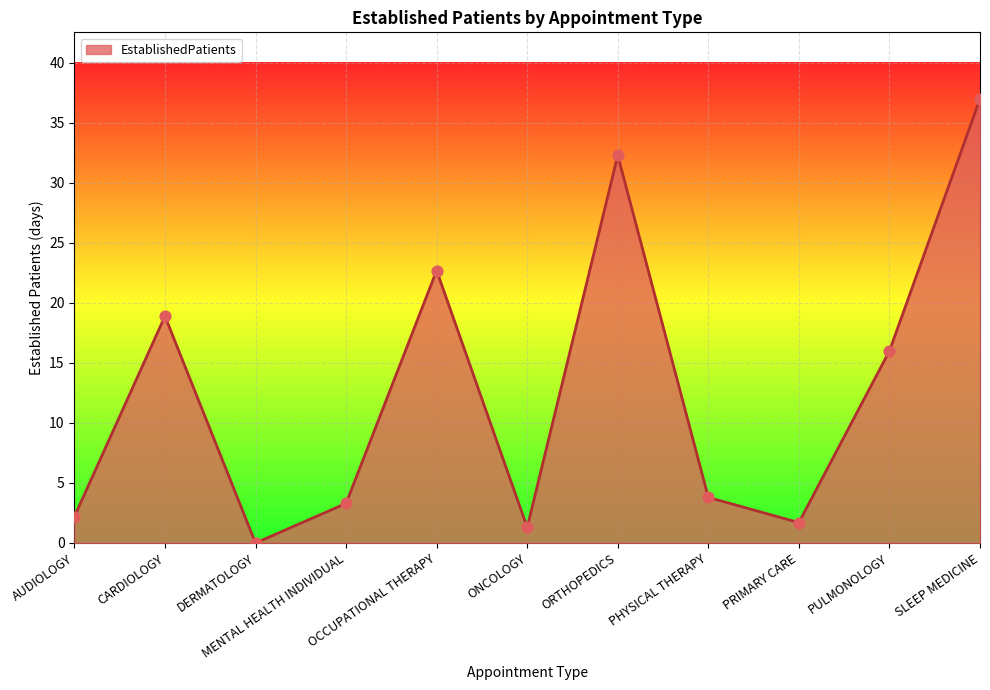

Approximately how many times larger is the value at PULMONOLOGY compared to MENTAL HEALTH INDIVIDUAL?

4.8